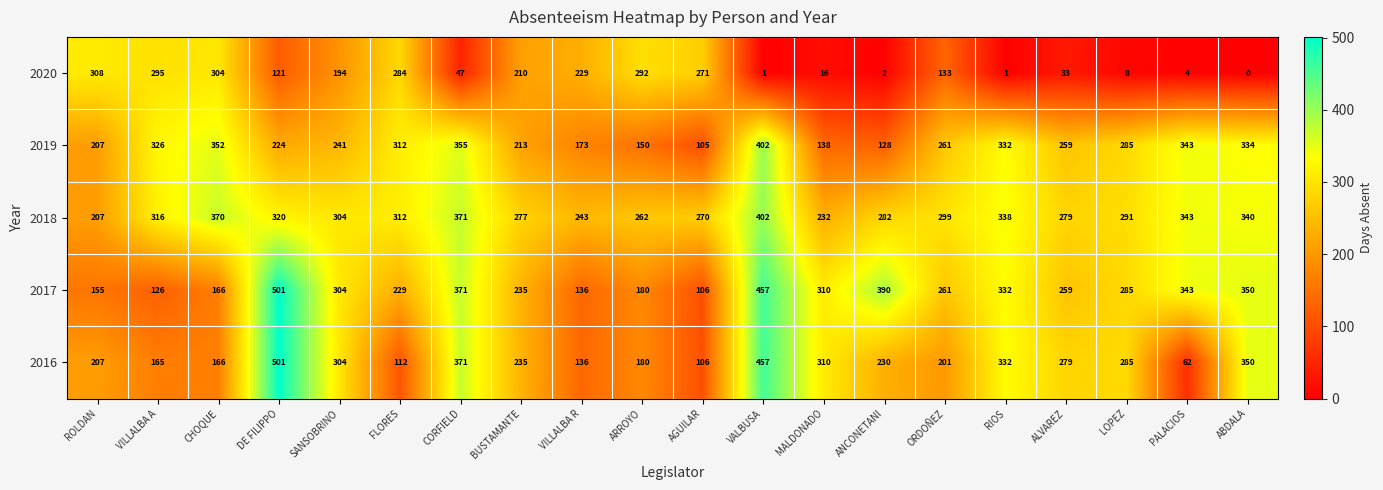

What is the average value of the 2018 series?

303